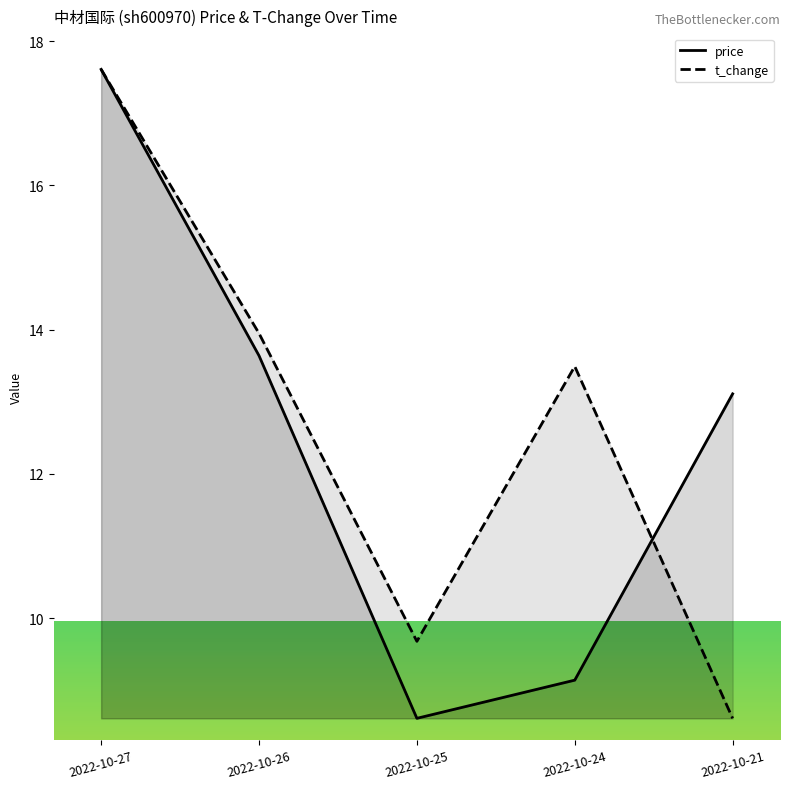

Between 2022-10-27 and 2022-10-26, which series saw the biggest shift?

price